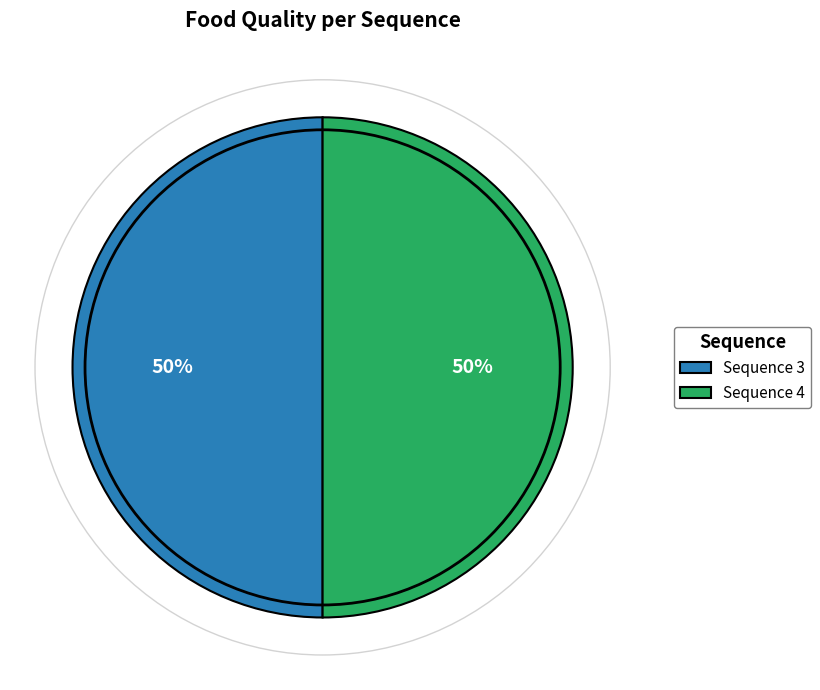

What is the ratio of the value at Sequence 3 to the value at Sequence 4?

1.0